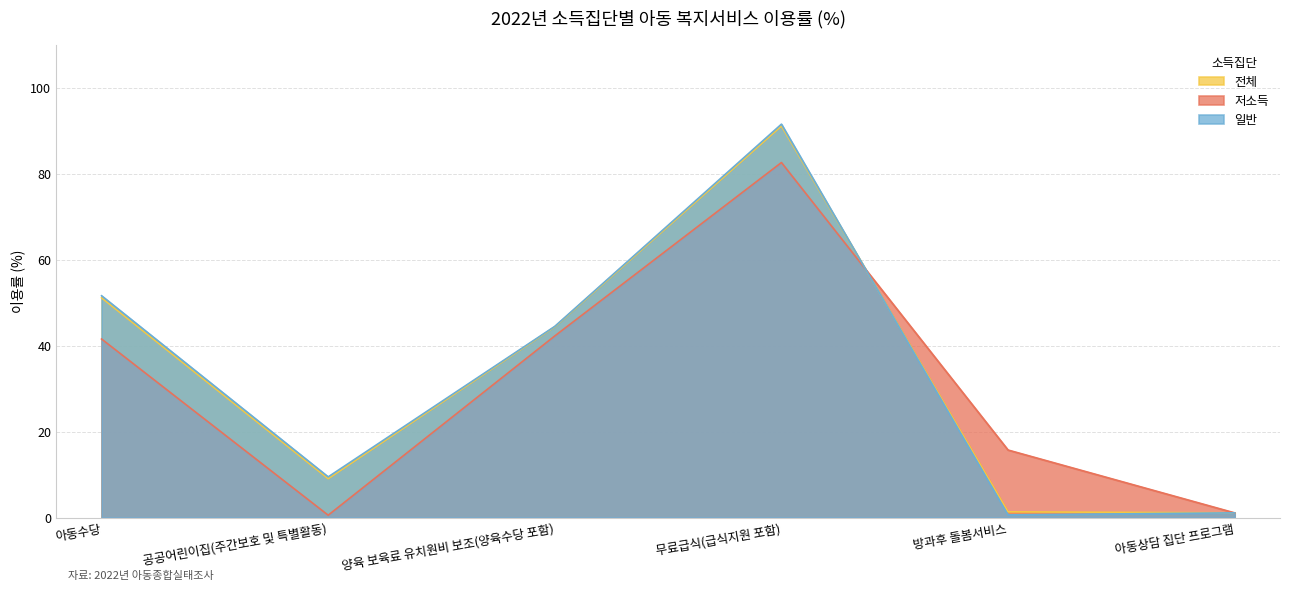

Count the number of categories in the chart.

6